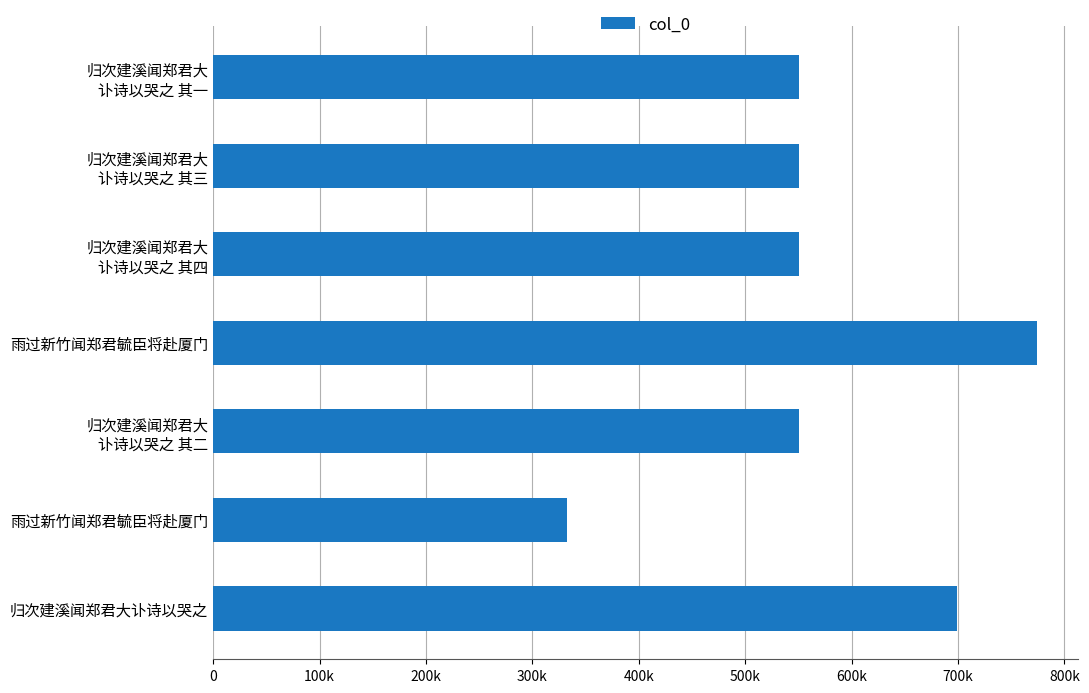

Are the bars horizontal?

Yes